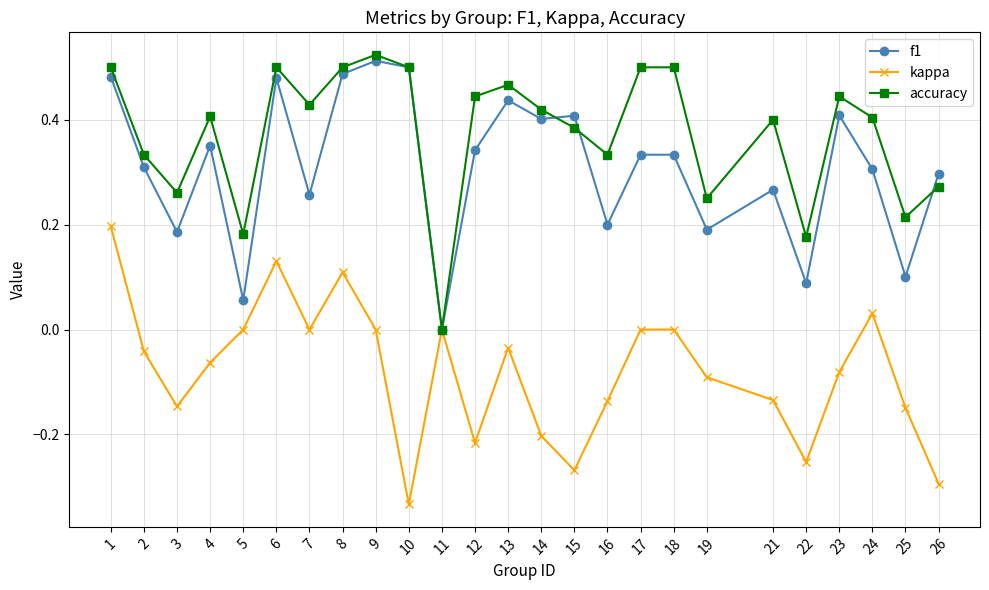

Which label corresponds to the largest value in the chart?

9